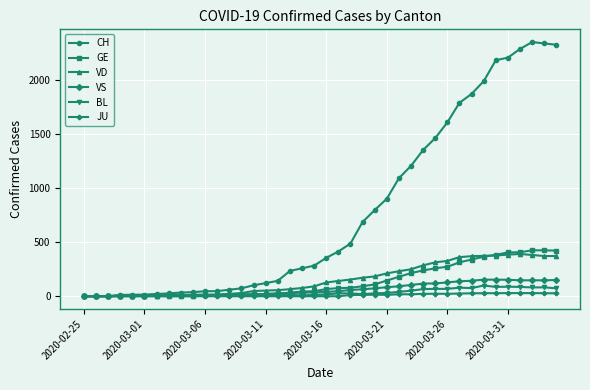

Which series has the widest spread of values?

CH